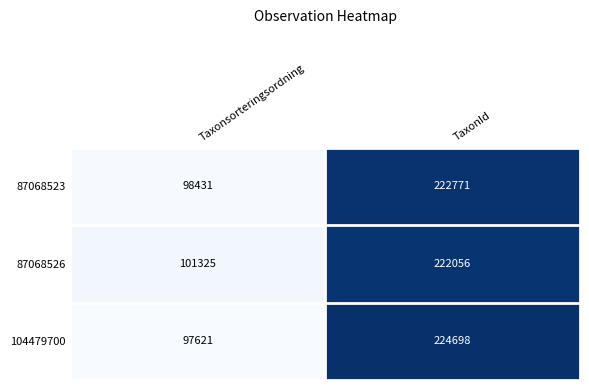

The 87068526 series shows 101325 at Taxonsorteringsordning. True or false?

True